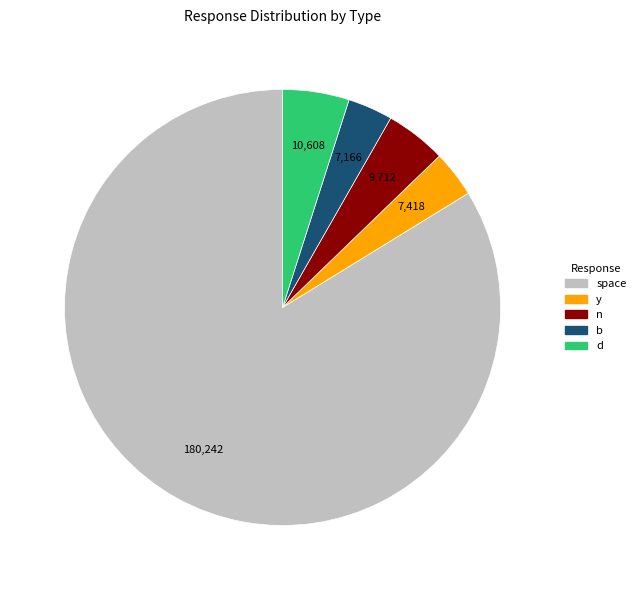

Is there any slice that represents more than half of the pie?

Yes